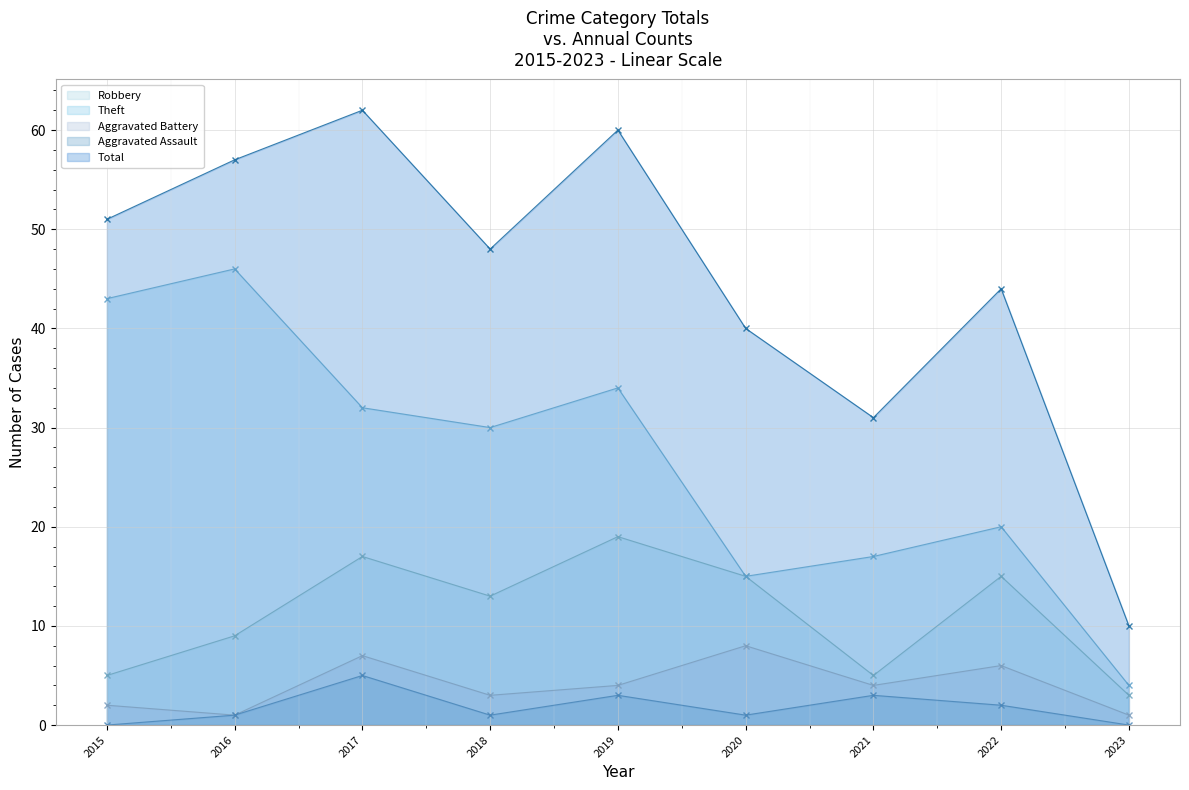

Which series has the largest range (max minus min)?

Total